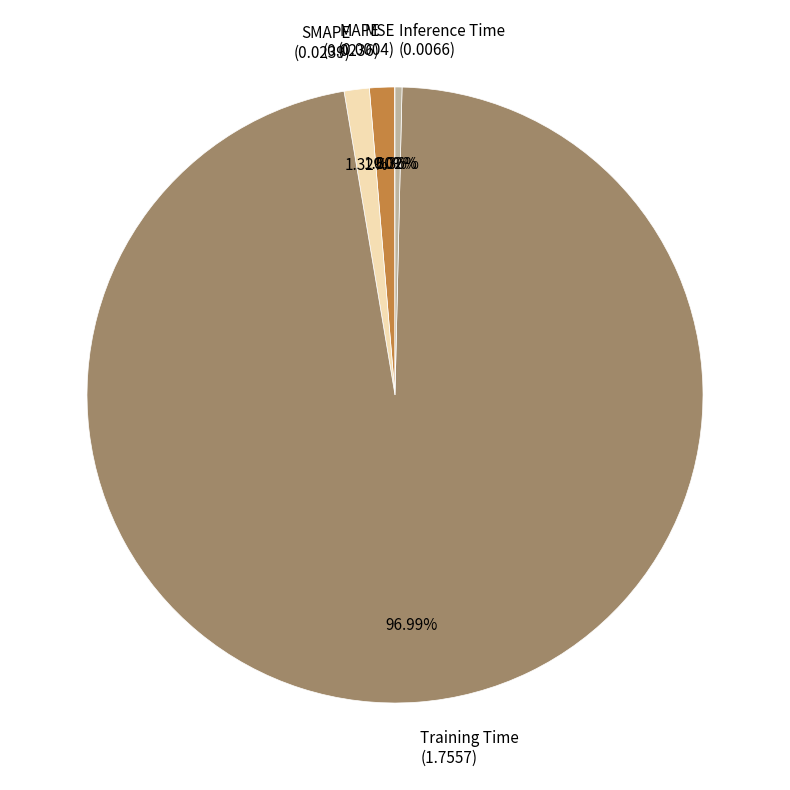

Combined, what portion of the pie is Inference Time and MAPE?

1.7%